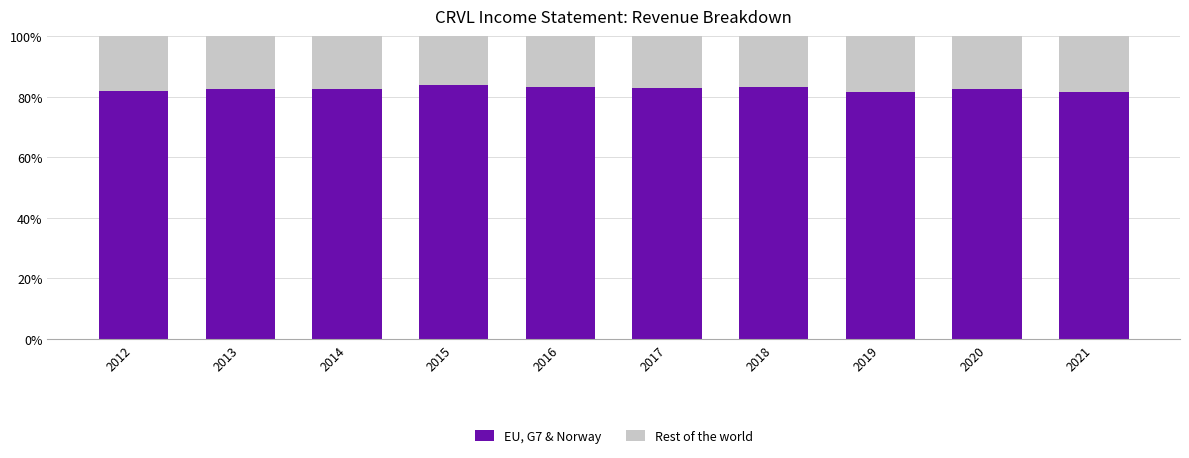

True or false: EU, G7 & Norway has a value of 41.1 at 2018.

False